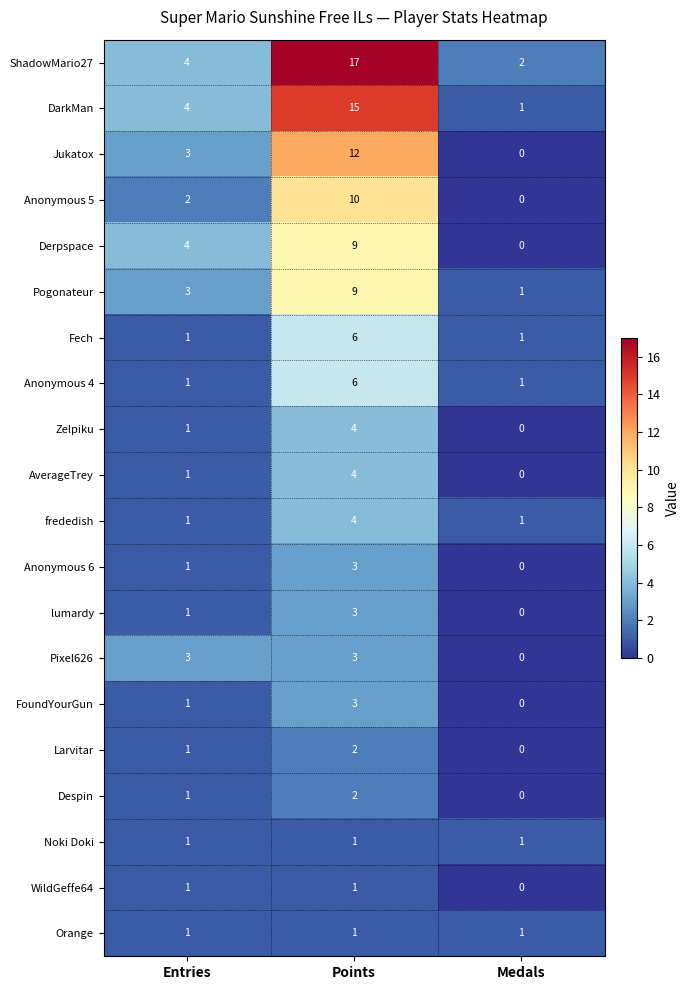

Between Points and Medals, which series saw the biggest shift?

ShadowMario27